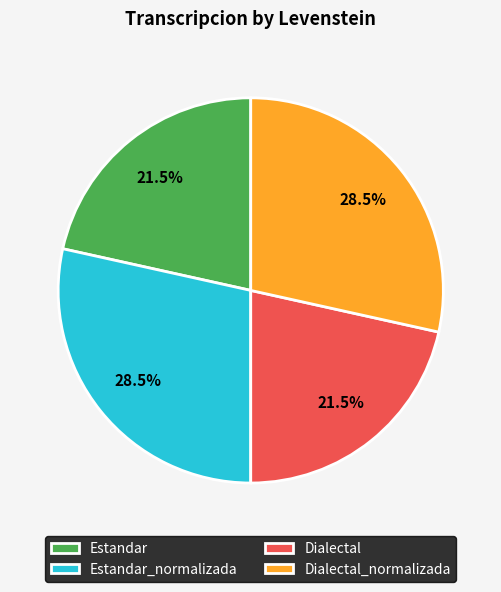

Approximately how many times larger is the value at Estandar_normalizada compared to Dialectal_normalizada?

1.0